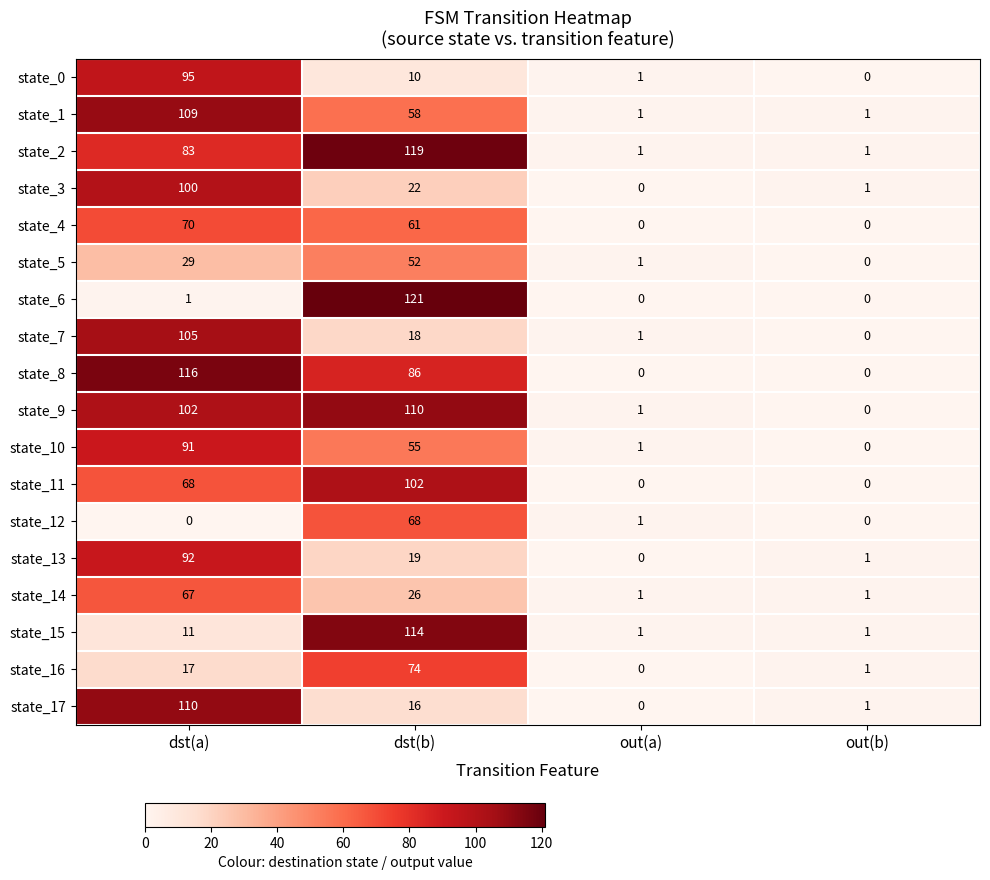

What is the difference between the highest and lowest values at dst(b)?

111